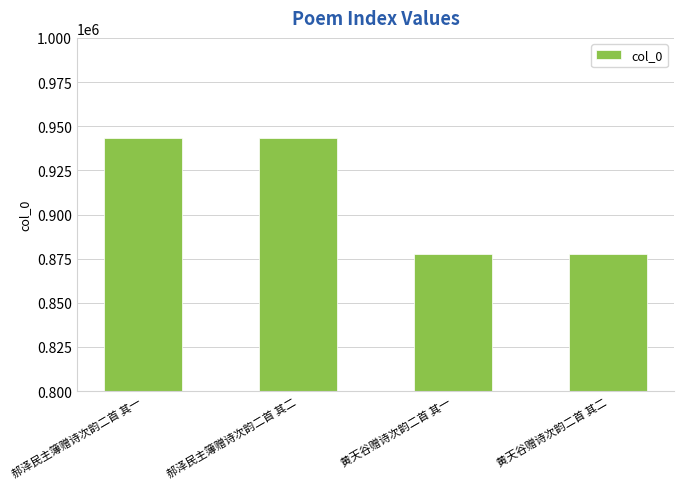

Are the bars grouped side by side (vs. stacked)?

No